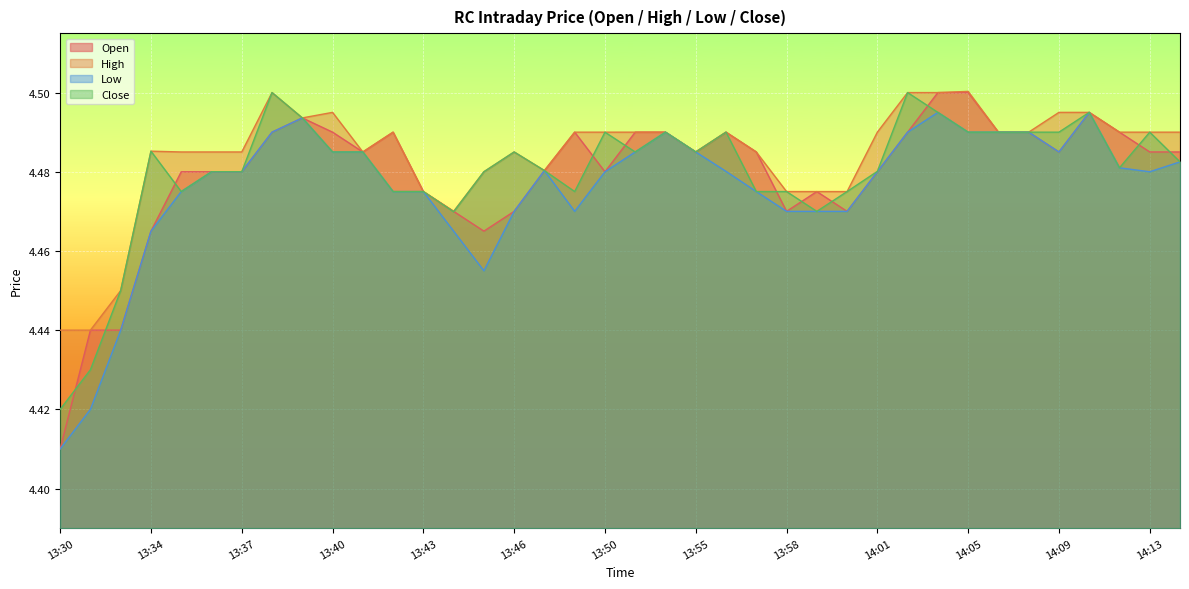

At how many categories does at least one series exceed 4?

38